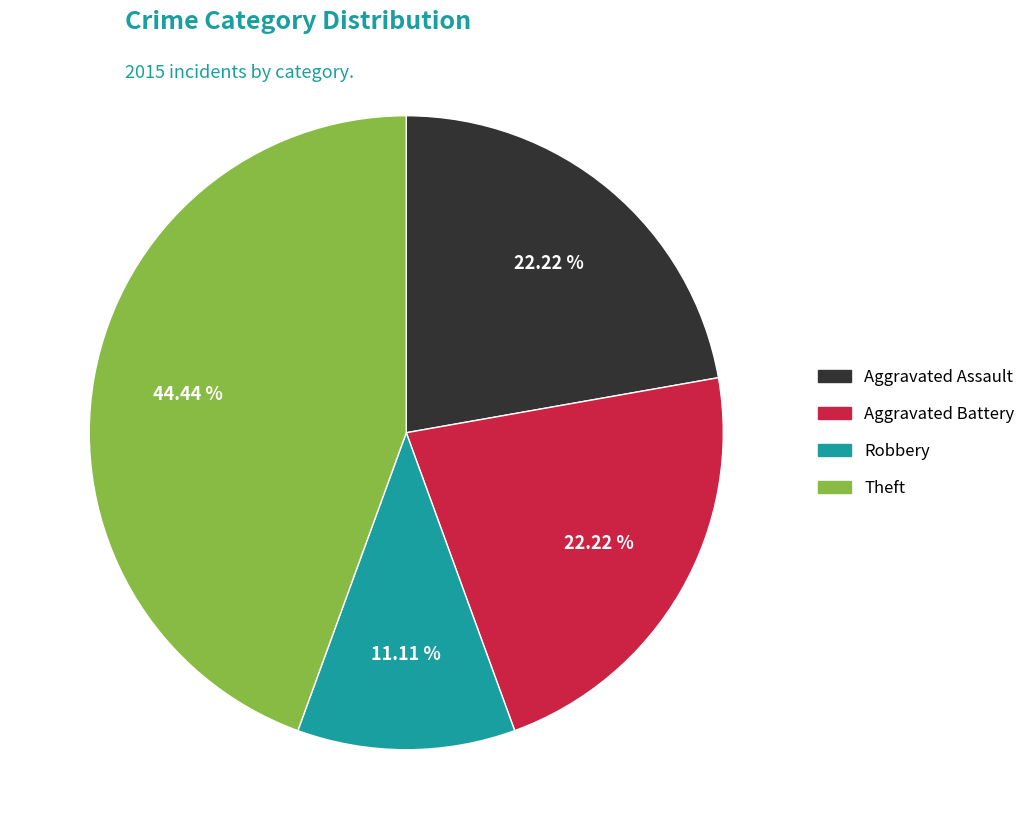

Does any single category account for the majority?

No